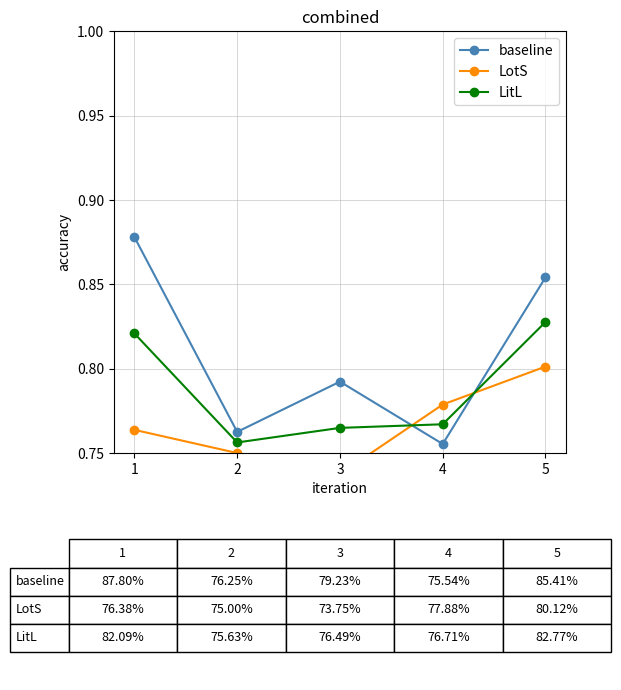

Between which two adjacent categories do LotS and LitL first intersect?

3 and 4